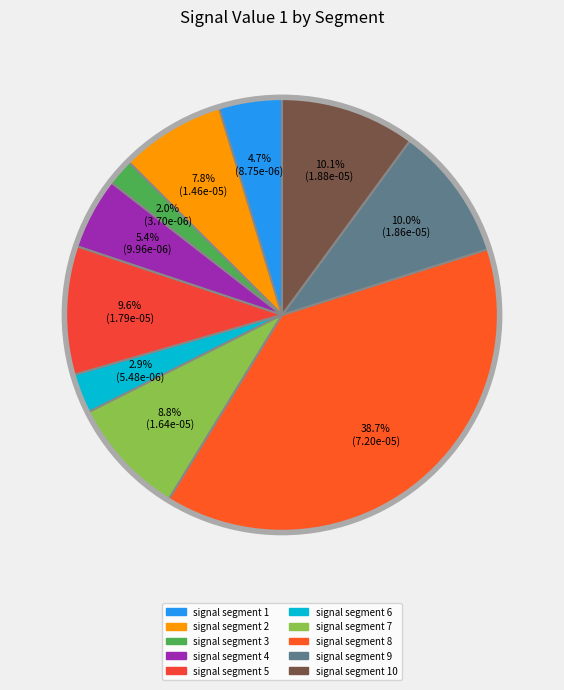

Which category has the biggest portion of the pie?

signal segment 8